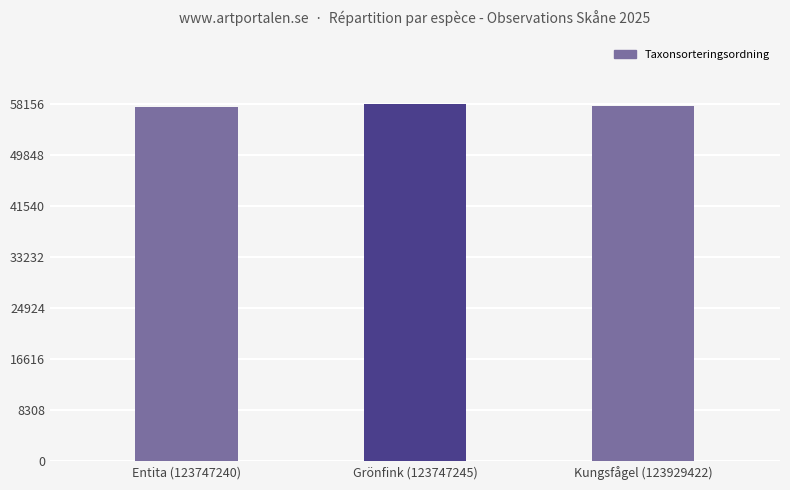

What is the maximum value shown in the chart?

58158